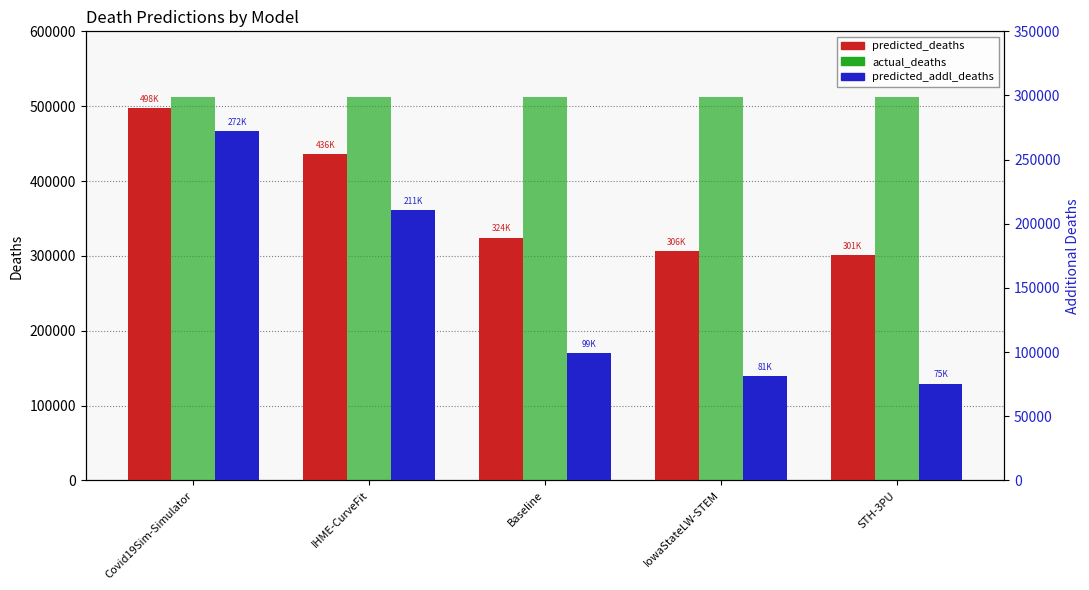

The value of predicted_addl_deaths at IHME-CurveFit is 211022.5. True or false?

True